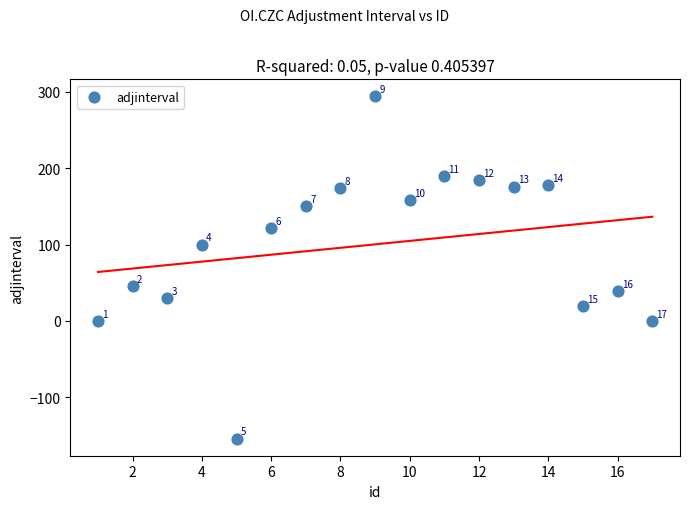

What Y value in the scatter plot is closest to 70?

46